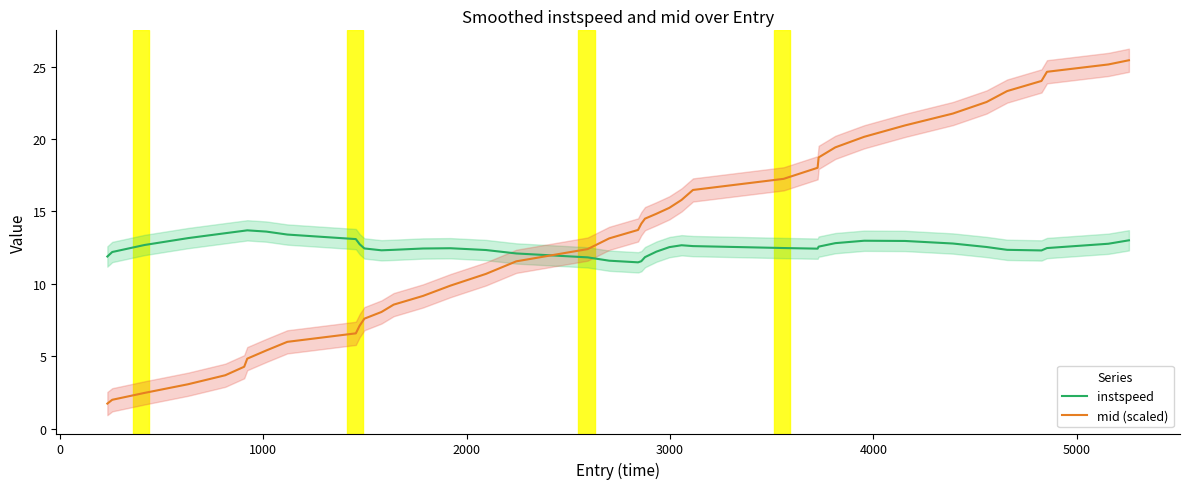

What is the maximum value for instspeed?

13.7